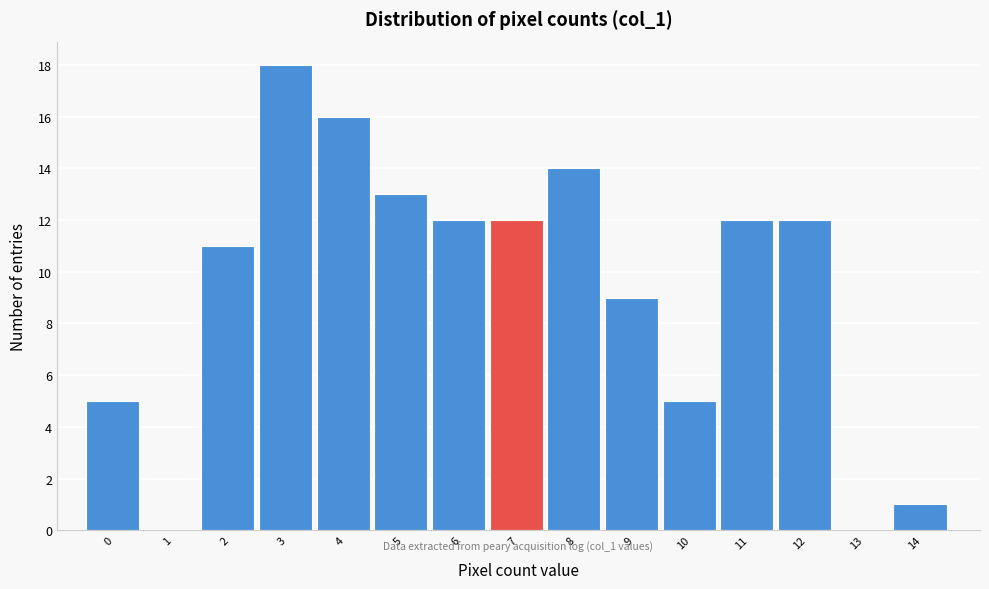

Reading left to right, list all the values displayed in this chart.

0=5	1=0	2=11	3=18	4=16	5=13	6=12	7=12	8=14	9=9	10=5	11=12	12=12	13=0	14=1